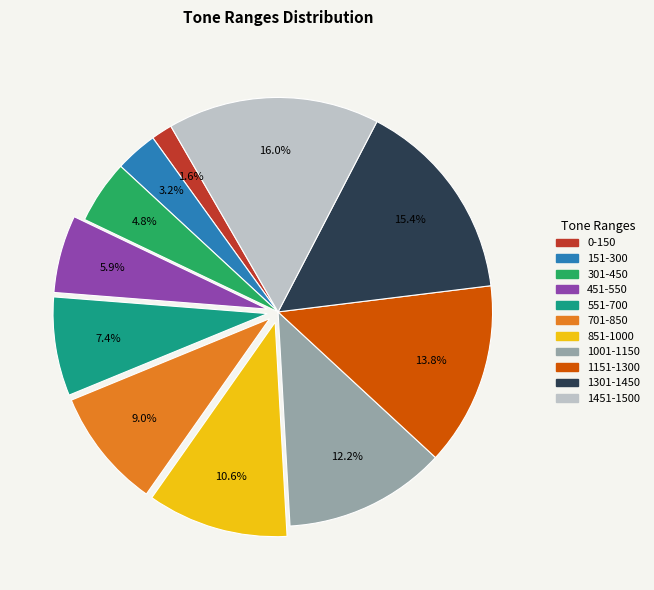

Between 301-450 and 551-700, which is larger?

551-700